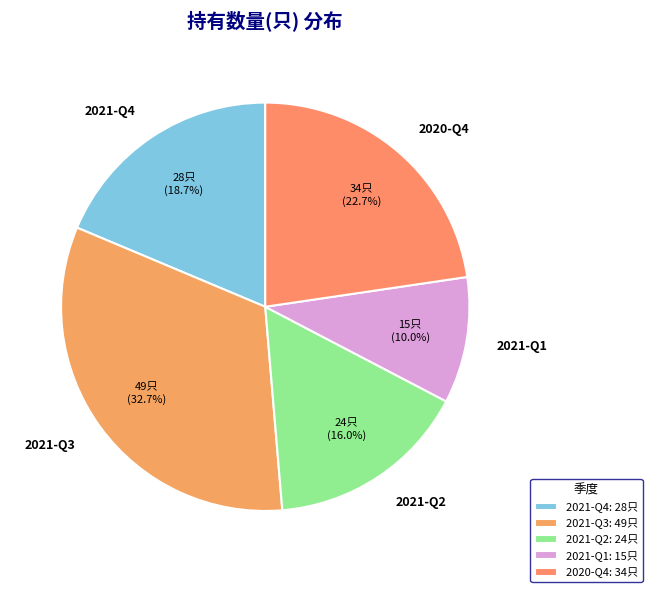

Between 2020-Q4 and 2021-Q4, which is larger?

2020-Q4